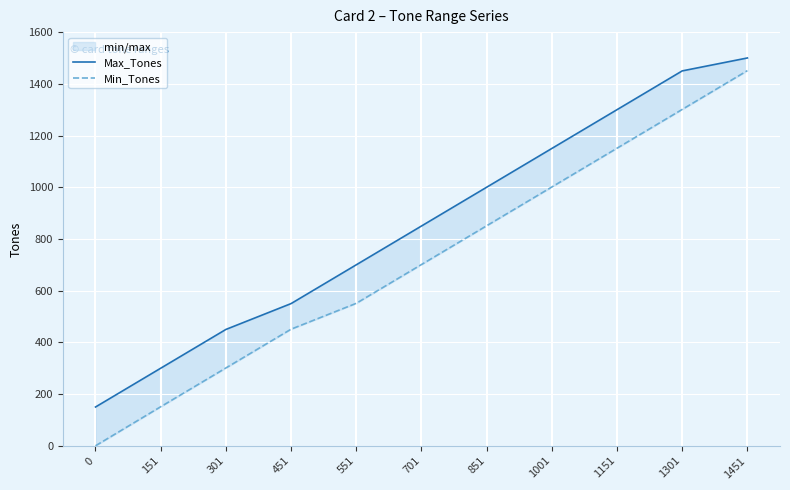

What is the difference between the Max_Tones values at 851 and 701?

150